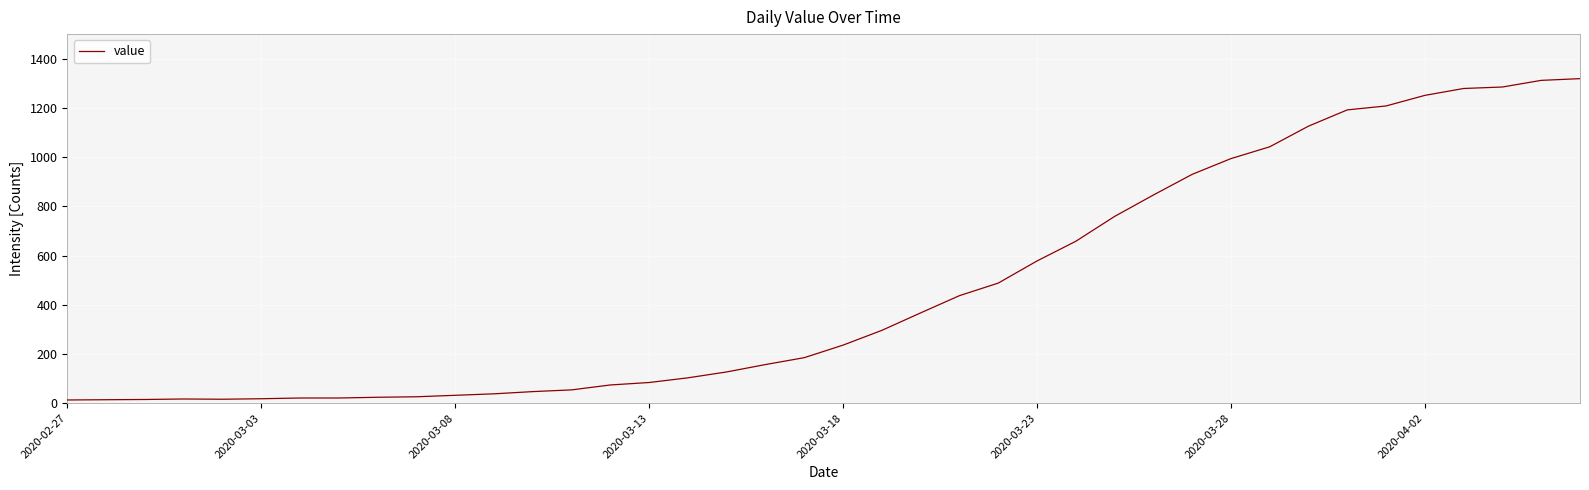

What is the greatest value displayed?

1319